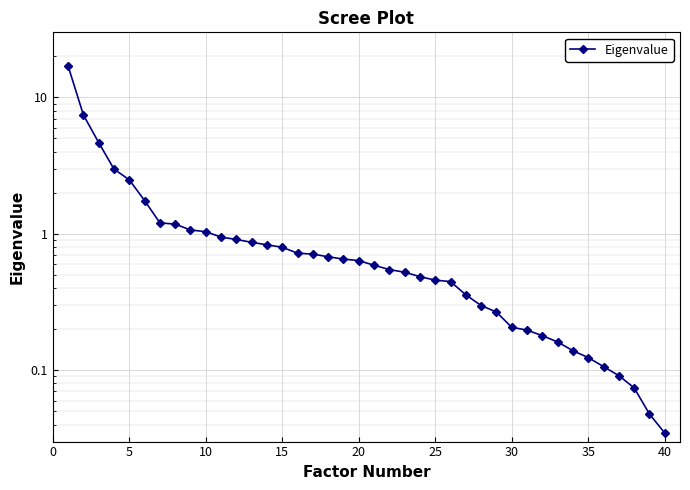

Reading right to left, extract all data points from this chart.

0.0	0.0	0.1	0.1	0.1	0.1	0.1	0.2	0.2	0.2	0.2	0.3	0.3	0.4	0.4	0.5	0.5	0.5	0.5	0.6	0.6	0.7	0.7	0.7	0.7	0.8	0.8	0.9	0.9	0.9	1.0	1.1	1.2	1.2	1.8	2.5	3.0	4.7	7.4	17.0